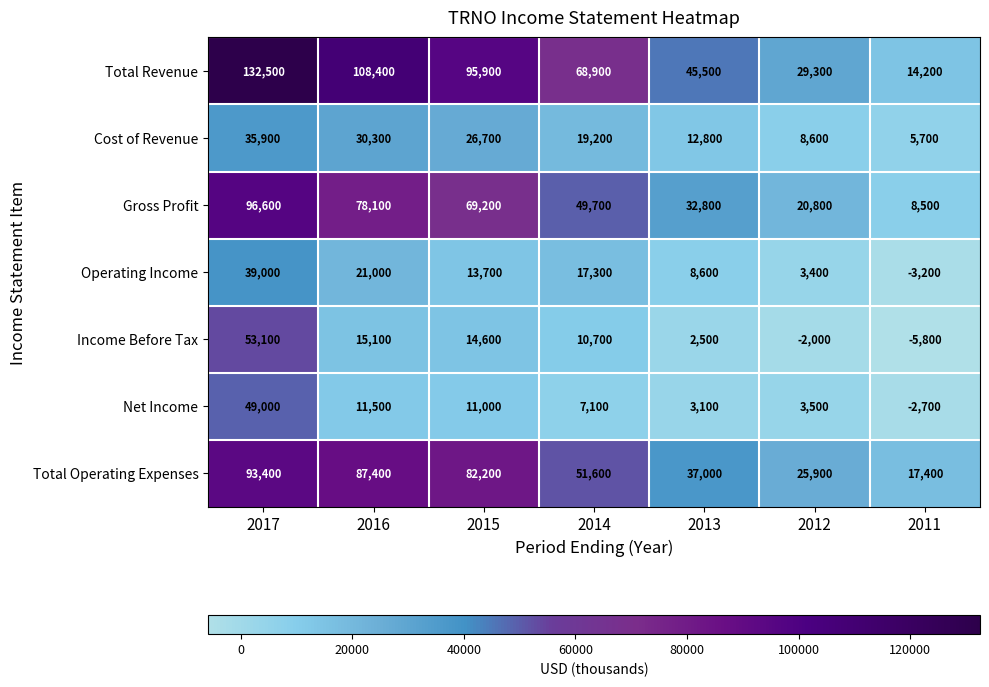

Rank the series by their maximum value, from highest to lowest.

Total Revenue, Gross Profit, Total Operating Expenses, Income Before Tax, Net Income, Operating Income, Cost of Revenue